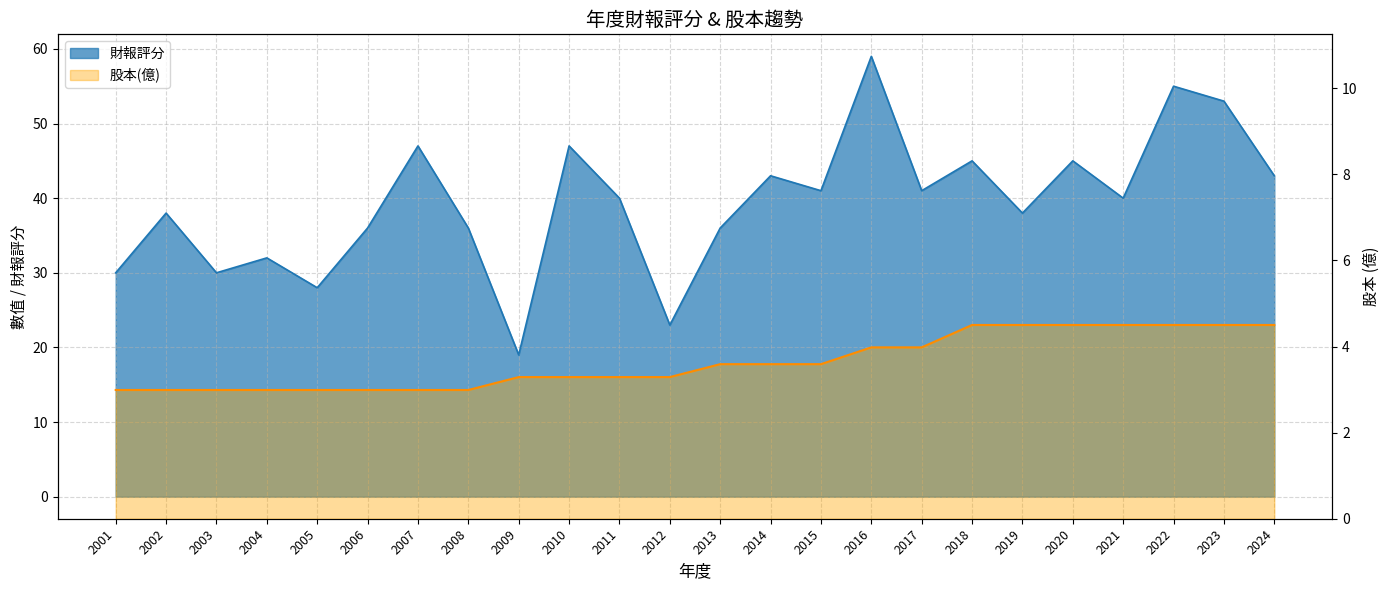

How many data points does each series have?

24